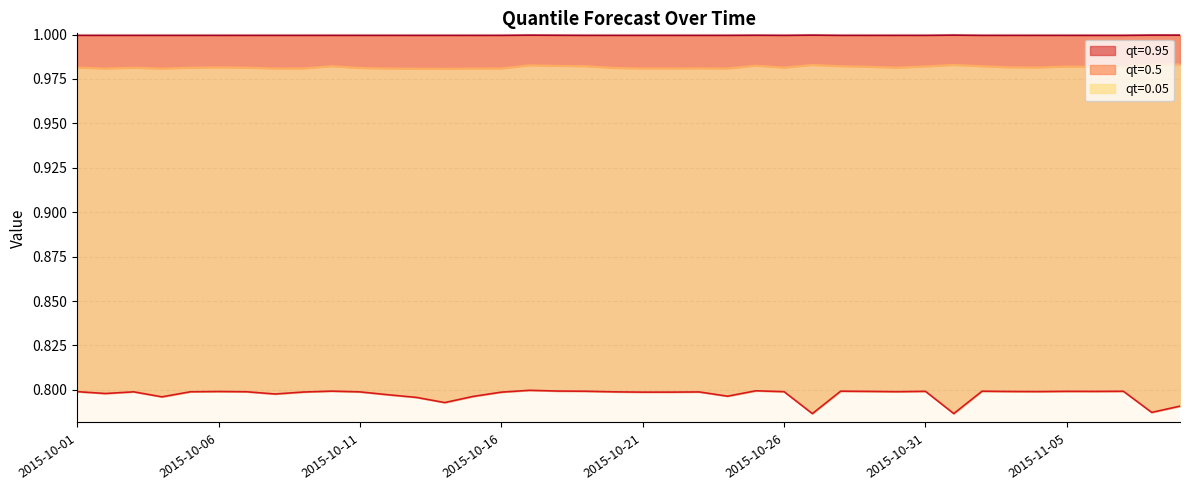

Reading left to right, extract all data points from this chart.

qt=0.05: 2015-10-01=0.8	2015-10-02=0.8	2015-10-03=0.8	2015-10-04=0.8	2015-10-05=0.8	2015-10-06=0.8	2015-10-07=0.8	2015-10-08=0.8	2015-10-09=0.8	2015-10-10=0.8	2015-10-11=0.8	2015-10-12=0.8	2015-10-13=0.8	2015-10-14=0.8	2015-10-15=0.8	2015-10-16=0.8	2015-10-17=0.8	2015-10-18=0.8	2015-10-19=0.8	2015-10-20=0.8	2015-10-21=0.8	2015-10-22=0.8	2015-10-23=0.8	2015-10-24=0.8	2015-10-25=0.8	2015-10-26=0.8	2015-10-27=0.8	2015-10-28=0.8	2015-10-29=0.8	2015-10-30=0.8	2015-10-31=0.8	2015-11-01=0.8	2015-11-02=0.8	2015-11-03=0.8	2015-11-04=0.8	2015-11-05=0.8	2015-11-06=0.8	2015-11-07=0.8	2015-11-08=0.8	2015-11-09=0.8
qt=0.5: 2015-10-01=1.0	2015-10-02=1.0	2015-10-03=1.0	2015-10-04=1.0	2015-10-05=1.0	2015-10-06=1.0	2015-10-07=1.0	2015-10-08=1.0	2015-10-09=1.0	2015-10-10=1.0	2015-10-11=1.0	2015-10-12=1.0	2015-10-13=1.0	2015-10-14=1.0	2015-10-15=1.0	2015-10-16=1.0	2015-10-17=1.0	2015-10-18=1.0	2015-10-19=1.0	2015-10-20=1.0	2015-10-21=1.0	2015-10-22=1.0	2015-10-23=1.0	2015-10-24=1.0	2015-10-25=1.0	2015-10-26=1.0	2015-10-27=1.0	2015-10-28=1.0	2015-10-29=1.0	2015-10-30=1.0	2015-10-31=1.0	2015-11-01=1.0	2015-11-02=1.0	2015-11-03=1.0	2015-11-04=1.0	2015-11-05=1.0	2015-11-06=1.0	2015-11-07=1.0	2015-11-08=1.0	2015-11-09=1.0
qt=0.95: 2015-10-01=1.0	2015-10-02=1.0	2015-10-03=1.0	2015-10-04=1.0	2015-10-05=1.0	2015-10-06=1.0	2015-10-07=1.0	2015-10-08=1.0	2015-10-09=1.0	2015-10-10=1.0	2015-10-11=1.0	2015-10-12=1.0	2015-10-13=1.0	2015-10-14=1.0	2015-10-15=1.0	2015-10-16=1.0	2015-10-17=1.0	2015-10-18=1.0	2015-10-19=1.0	2015-10-20=1.0	2015-10-21=1.0	2015-10-22=1.0	2015-10-23=1.0	2015-10-24=1.0	2015-10-25=1.0	2015-10-26=1.0	2015-10-27=1.0	2015-10-28=1.0	2015-10-29=1.0	2015-10-30=1.0	2015-10-31=1.0	2015-11-01=1.0	2015-11-02=1.0	2015-11-03=1.0	2015-11-04=1.0	2015-11-05=1.0	2015-11-06=1.0	2015-11-07=1.0	2015-11-08=1.0	2015-11-09=1.0